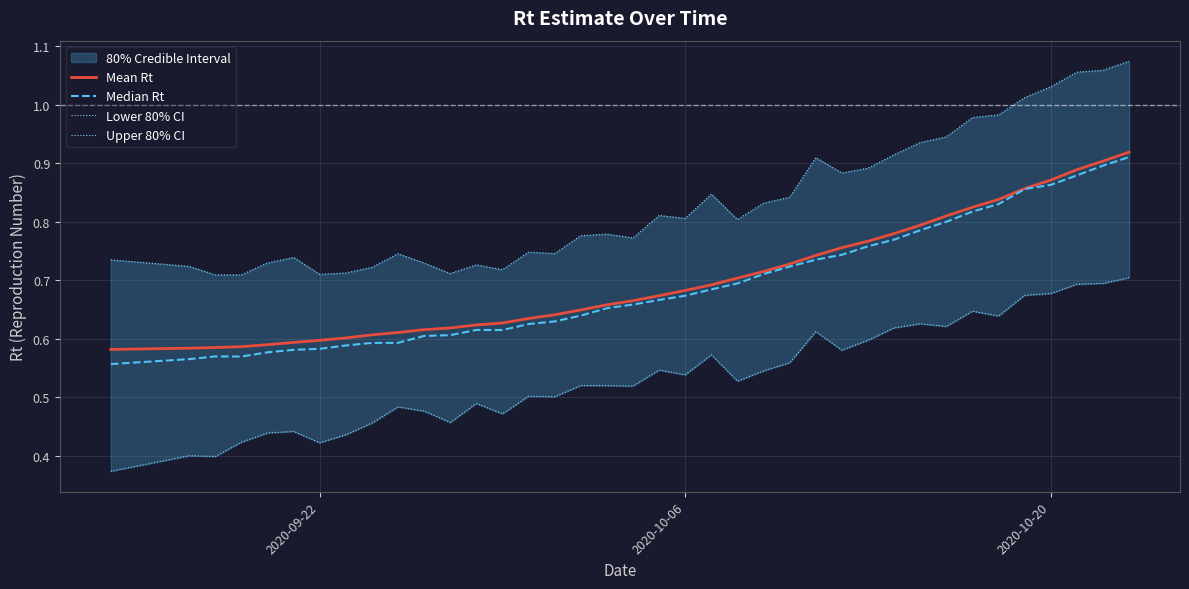

True or false: Mean Rt has a value of 0.9 at 2020-10-06.

False